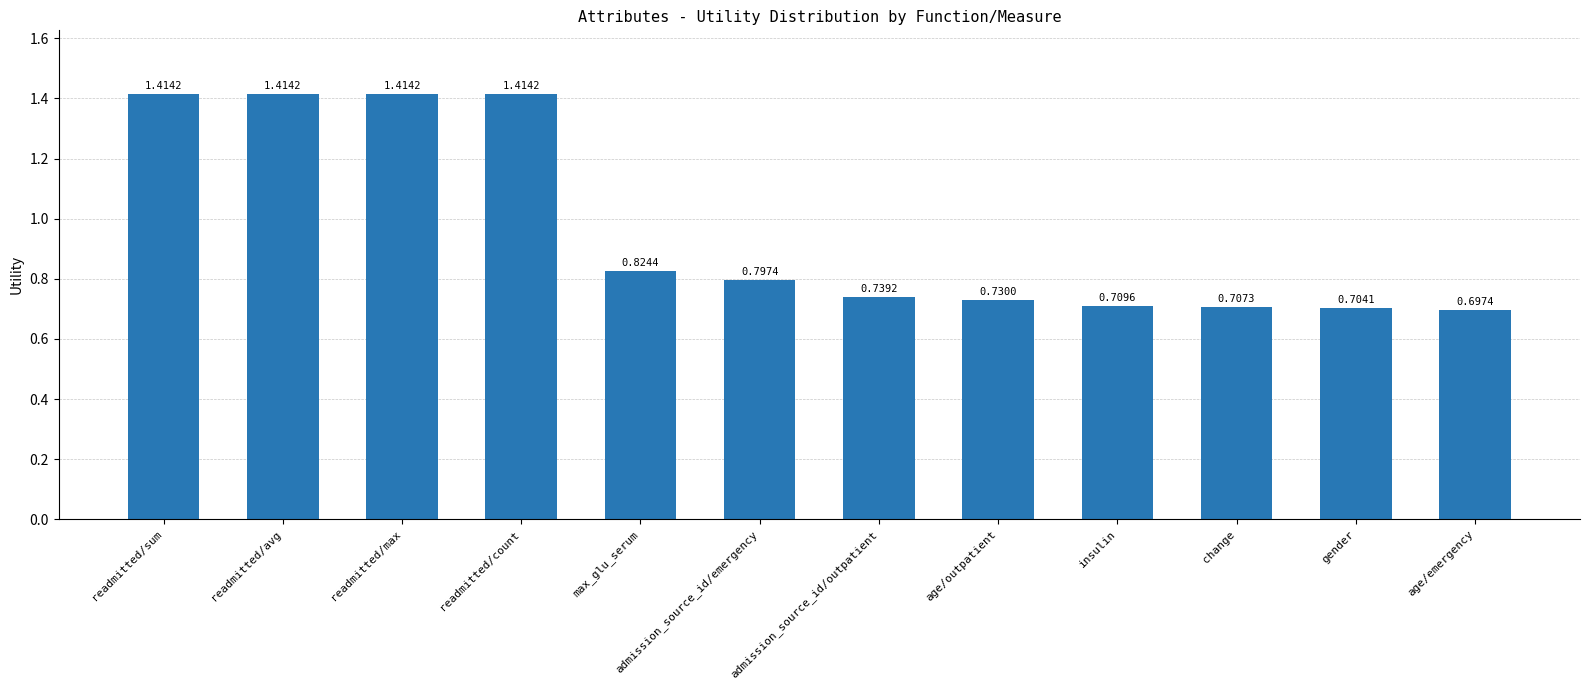

How many categories are shown in the chart?

12